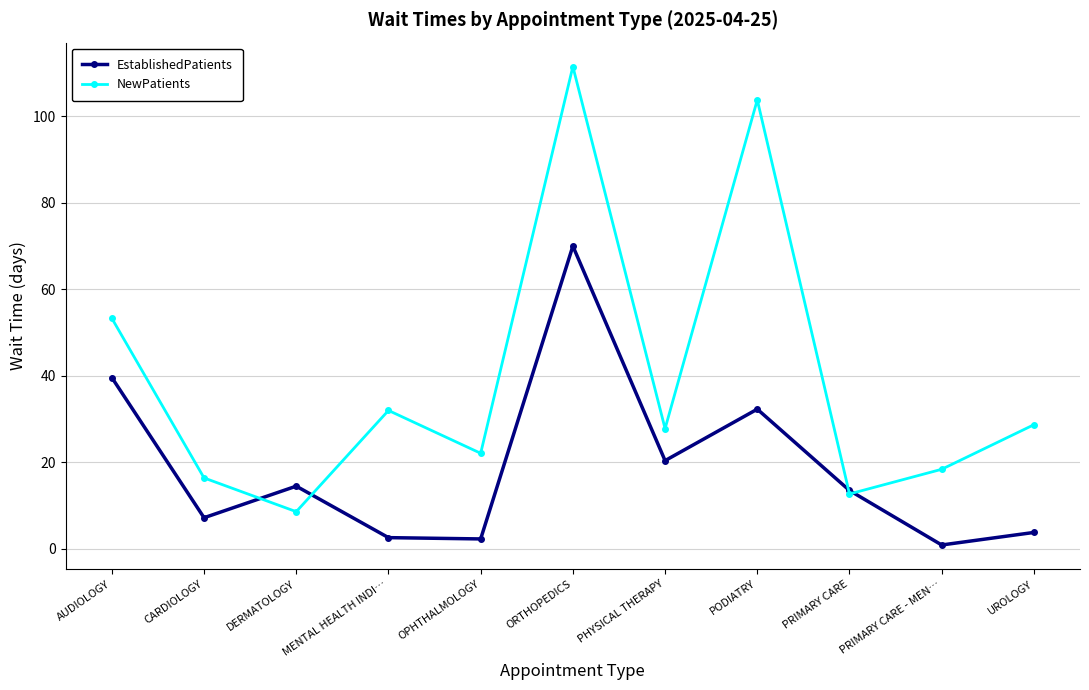

What is the label of the 11th point from the right?

AUDIOLOGY